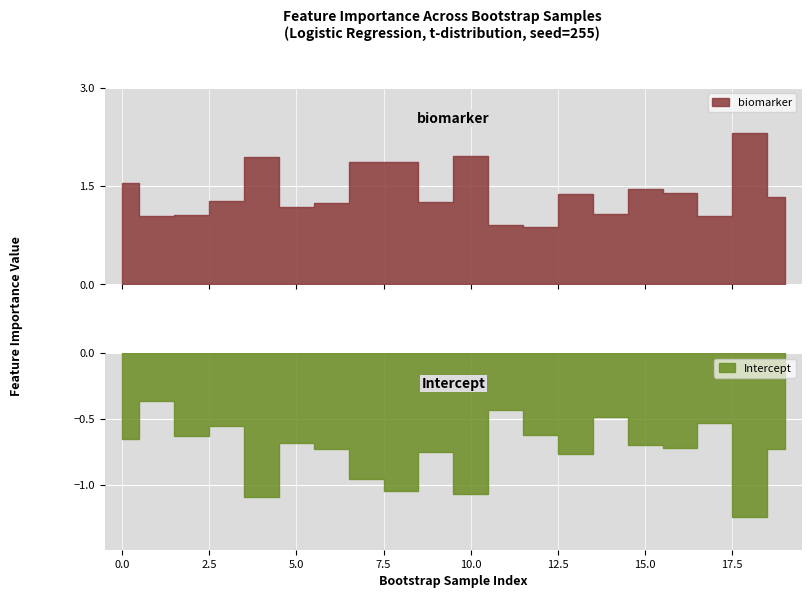

At which category does Intercept reach its first local valley?

2